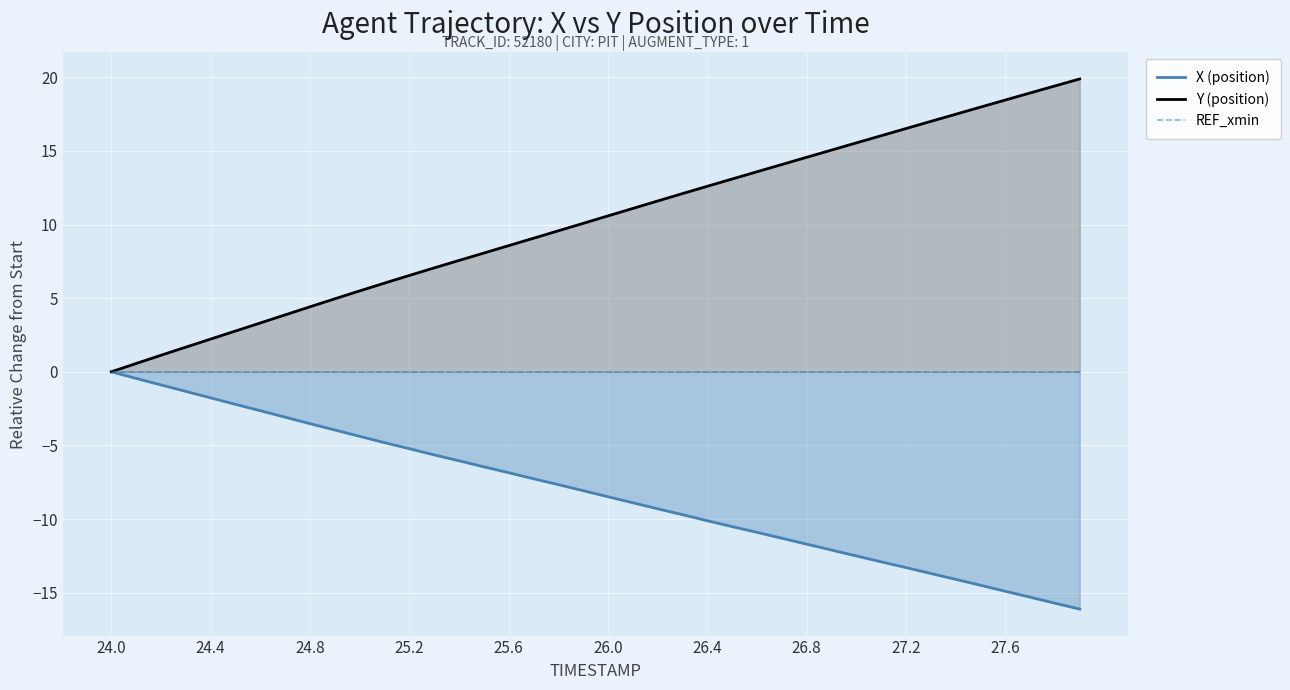

Reading left to right, what are all the values shown in this chart?

X (position): 0.0	-0.5	-0.9	-1.3	-1.8	-2.2	-2.6	-3.1	-3.5	-4.0	-4.4	-4.8	-5.2	-5.6	-6.0	-6.5	-6.9	-7.3	-7.7	-8.1	-8.5	-8.9	-9.3	-9.7	-10.1	-10.5	-10.9	-11.3	-11.7	-12.1	-12.5	-12.9	-13.3	-13.7	-14.1	-14.5	-14.9	-15.3	-15.7	-16.1
Y (position): 0.0	0.6	1.1	1.7	2.2	2.8	3.3	3.9	4.4	5.0	5.5	6.0	6.5	7.1	7.6	8.1	8.6	9.1	9.6	10.1	10.6	11.1	11.6	12.1	12.6	13.1	13.6	14.1	14.6	15.1	15.5	16.0	16.5	17.0	17.5	18.0	18.4	18.9	19.4	19.9
REF_xmin: 0.0	0.0	0.0	0.0	0.0	0.0	0.0	0.0	0.0	0.0	0.0	0.0	0.0	0.0	0.0	0.0	0.0	0.0	0.0	0.0	0.0	0.0	0.0	0.0	0.0	0.0	0.0	0.0	0.0	0.0	0.0	0.0	0.0	0.0	0.0	0.0	0.0	0.0	0.0	0.0